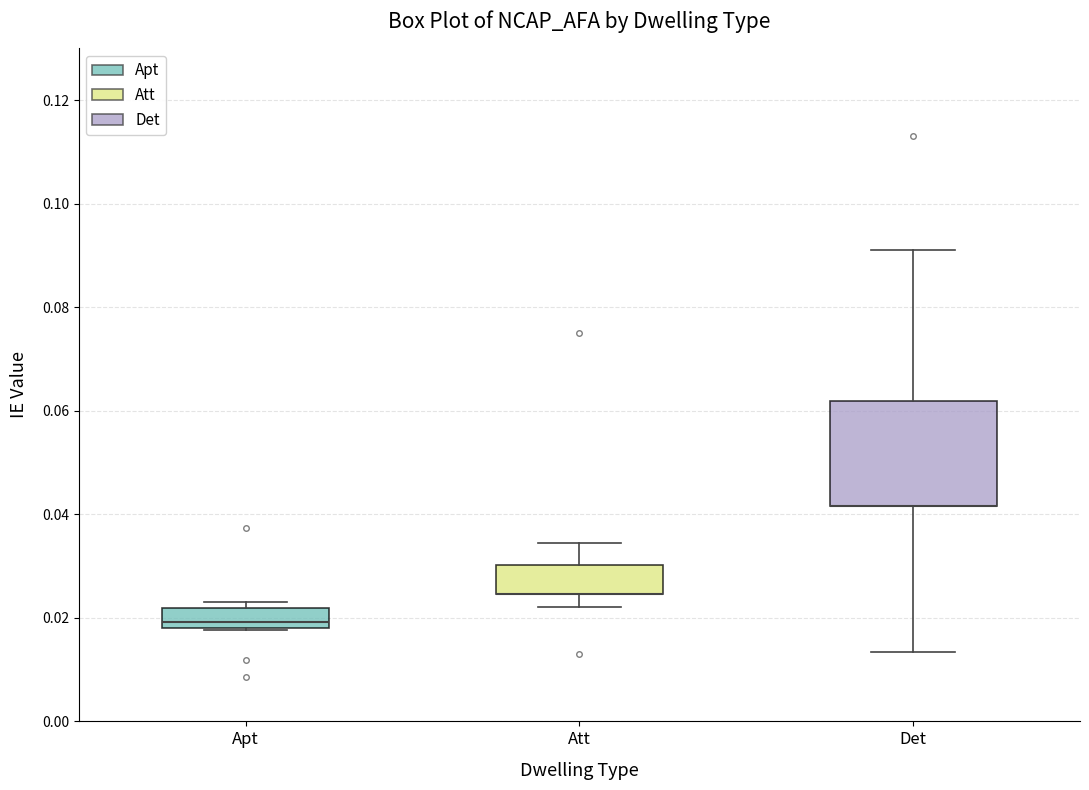

Comparing the boxes themselves (not the whiskers), which one is the tallest?

Det